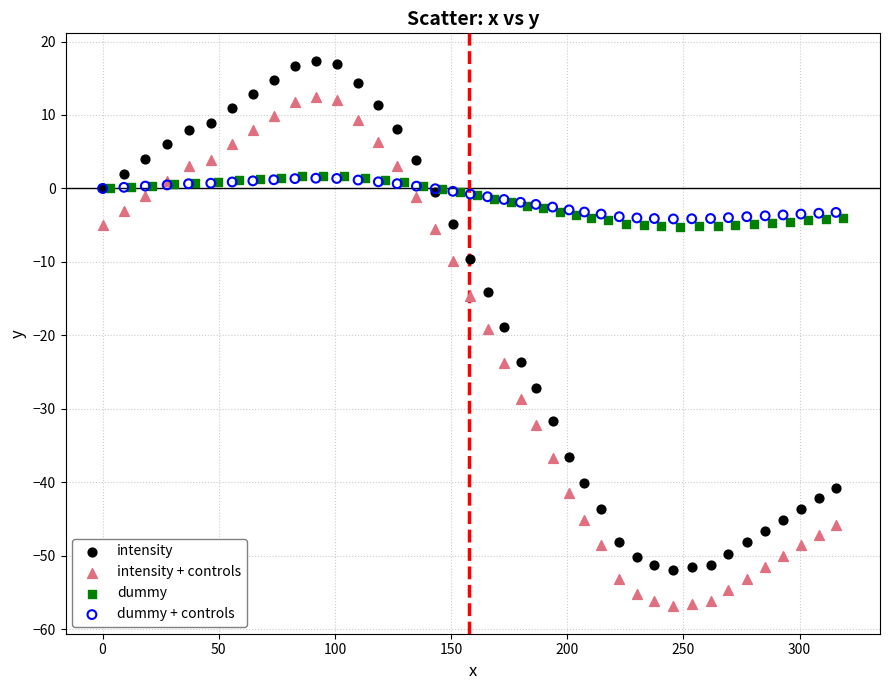

Which series contains the highest Y value?

intensity